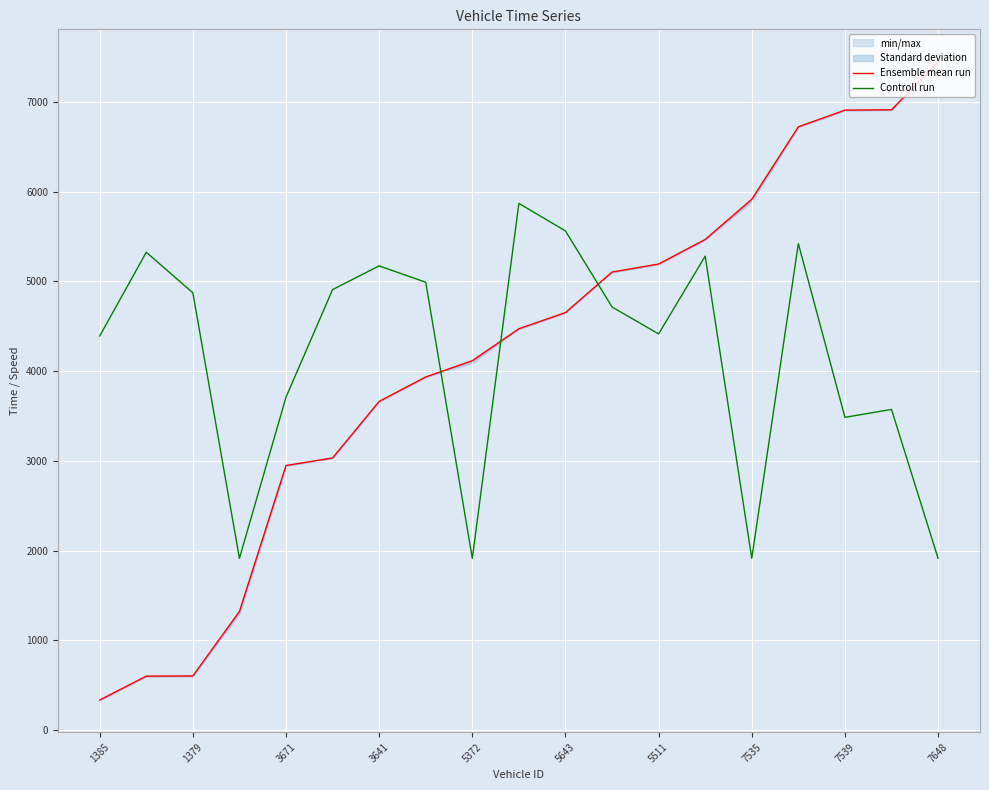

The value of Controll run at 5511 is 4413.8. True or false?

True